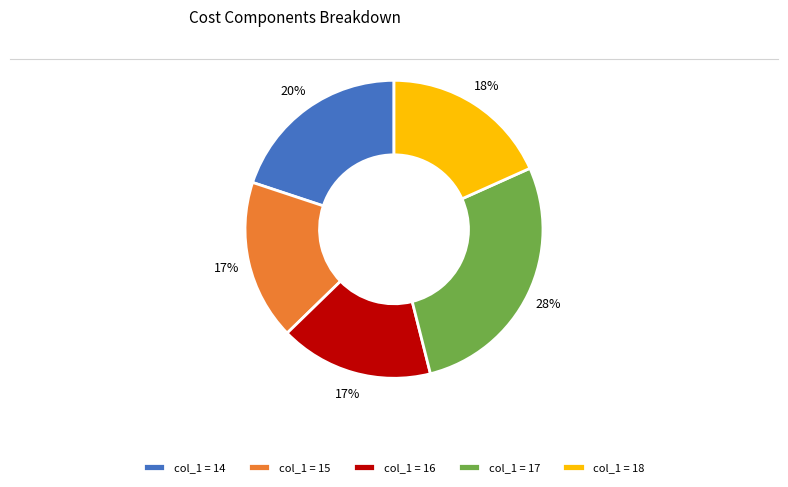

Is the sum of col_1 = 16 and col_1 = 15 greater than half?

No